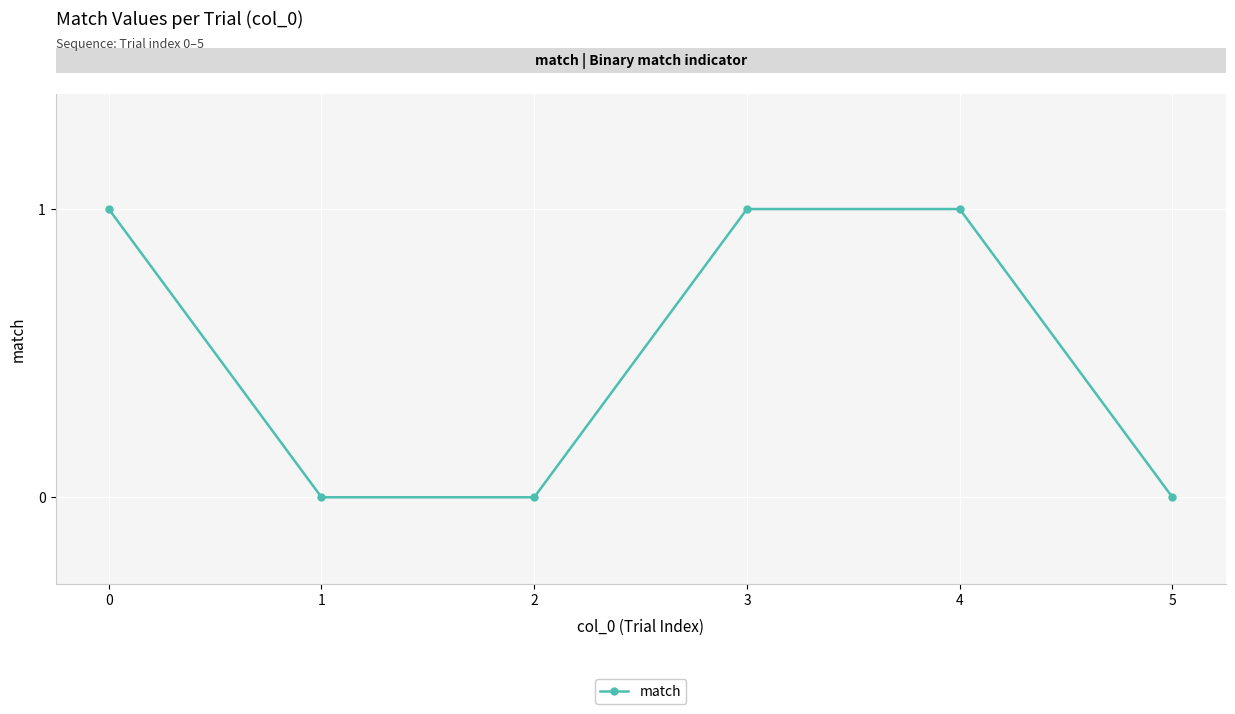

Count the values in the range 0 to 1.

6